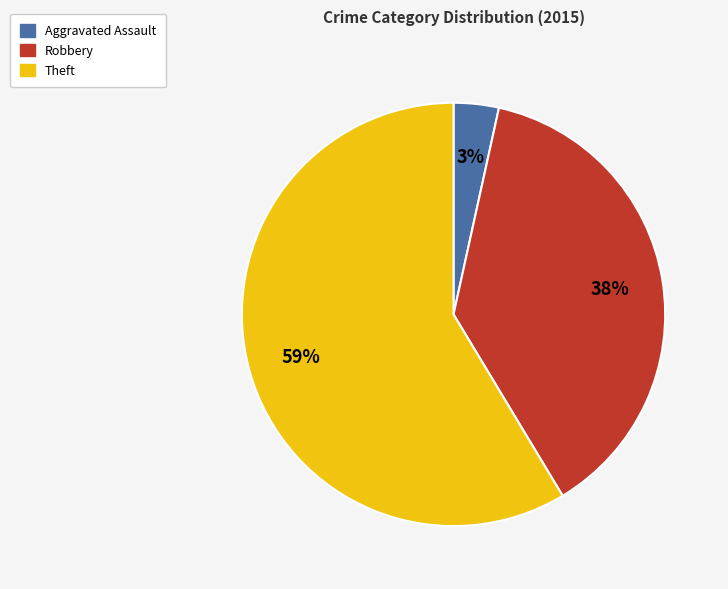

How many segments does this pie chart have?

3